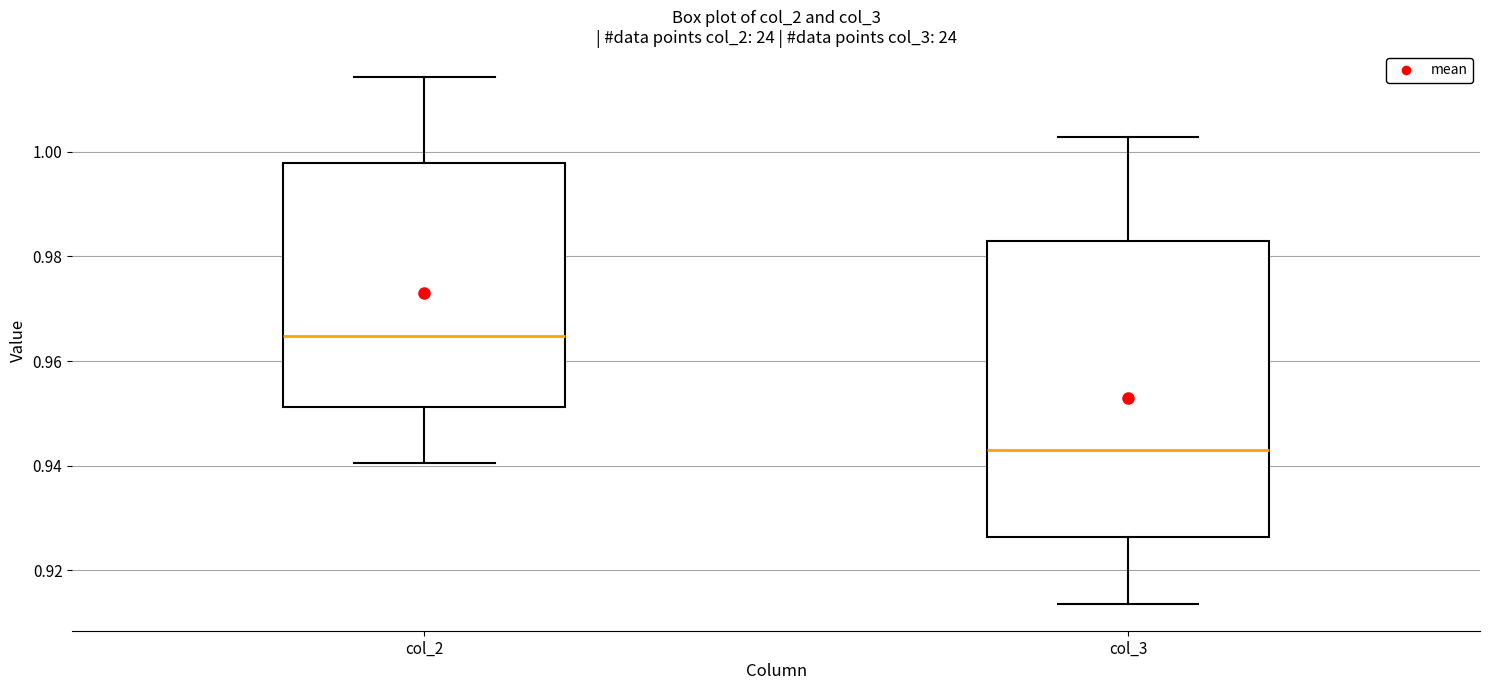

Where is the lower edge of the box for col_3 on the y-axis? The values are not printed on the chart, so give them approximately, as read against the axis.

0.926